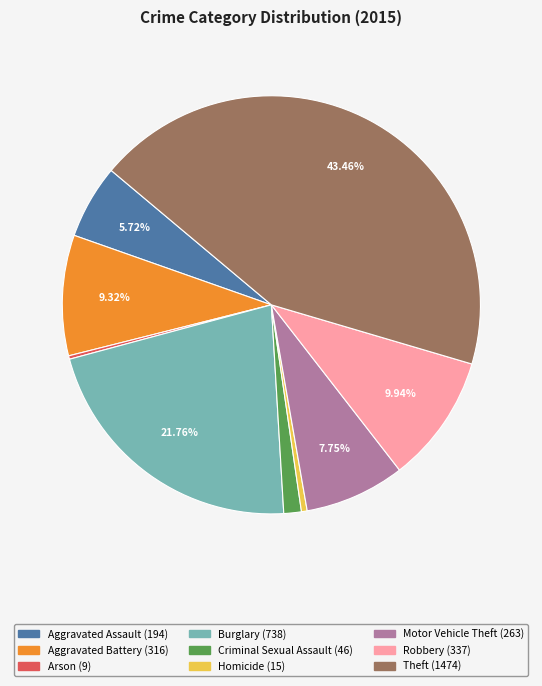

Which has a higher value, Aggravated Battery or Robbery?

Robbery